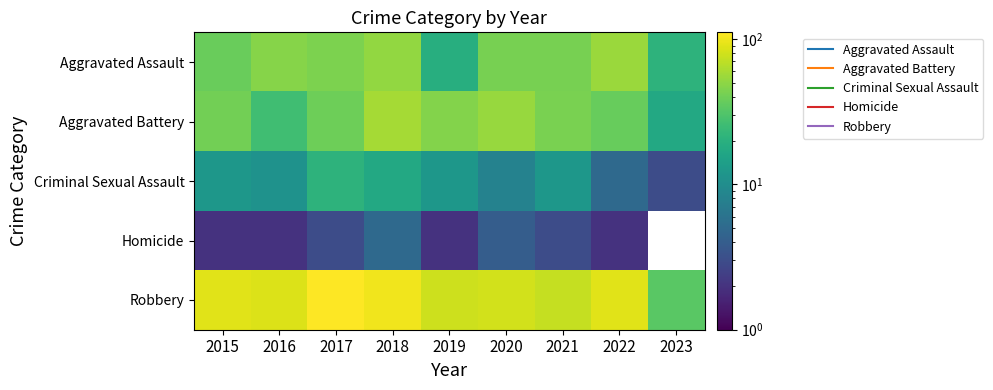

Rank the series at 2016 from lowest to highest value.

Homicide, Criminal Sexual Assault, Aggravated Battery, Aggravated Assault, Robbery